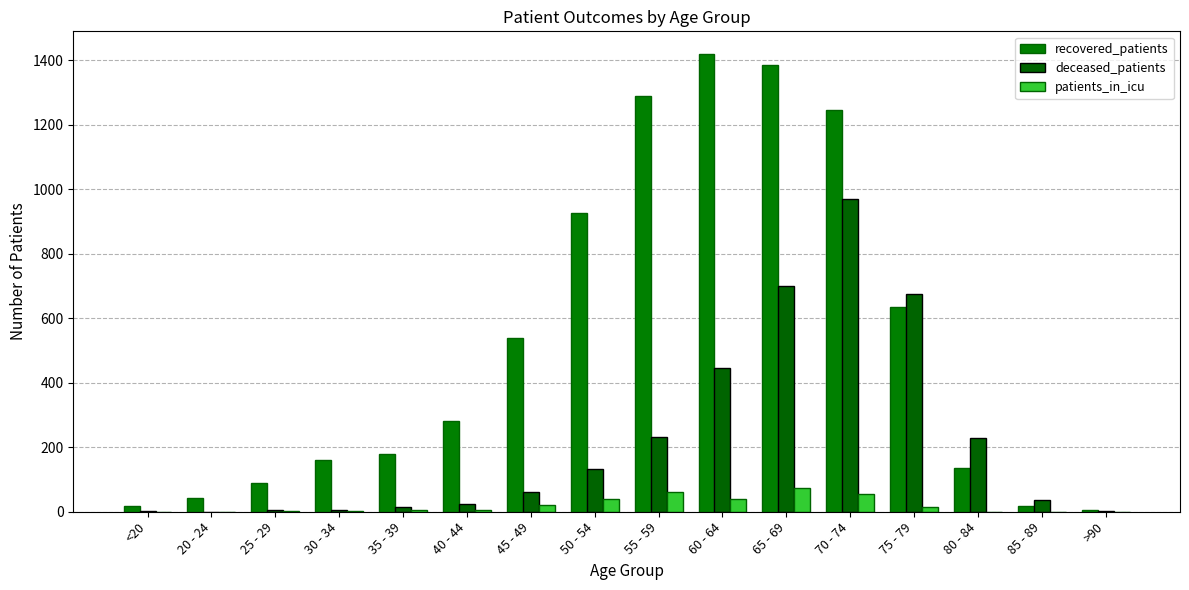

Are the bars grouped side by side (vs. stacked)?

Yes